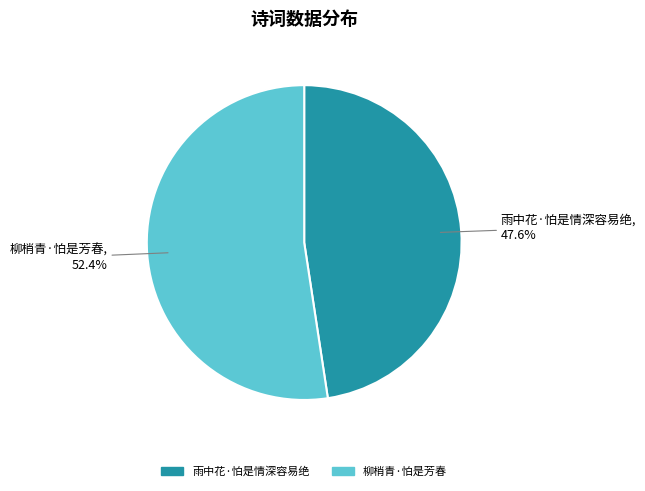

Rank the categories by value from lowest to highest.

雨中花·怕是情深容易绝, 柳梢青·怕是芳春